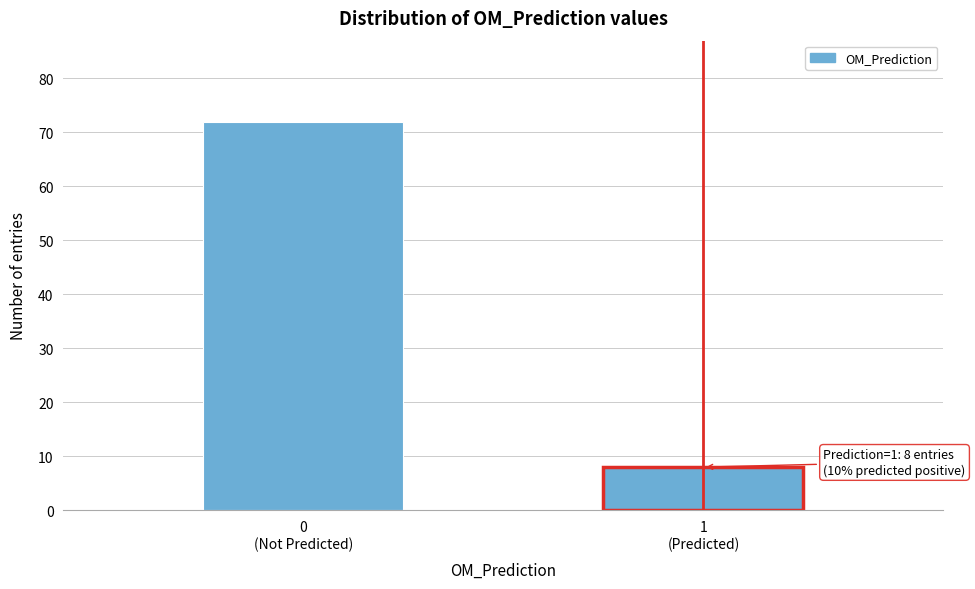

Reading left to right, what are all the values shown in this chart?

72	8